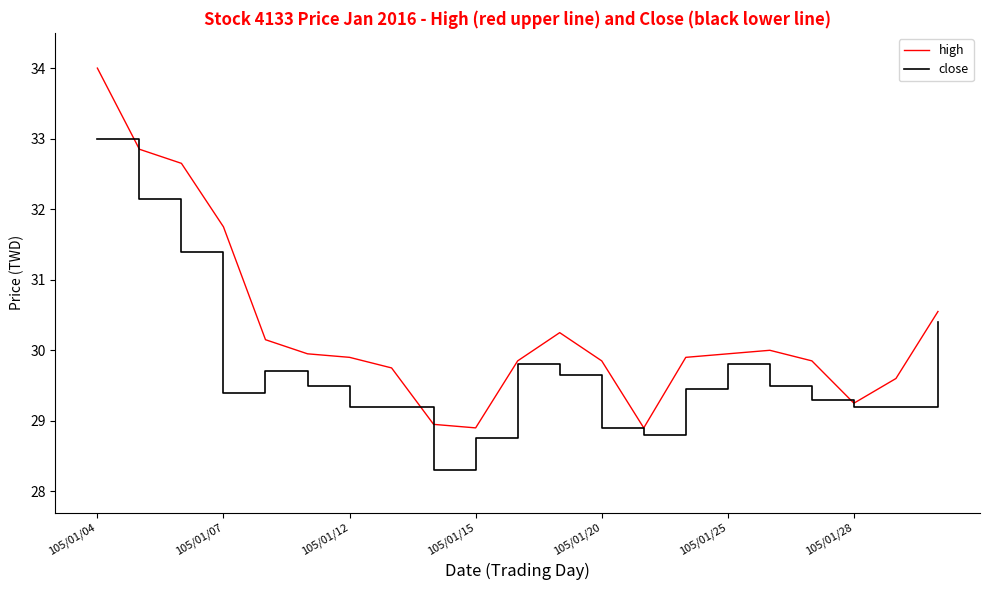

What is the maximum value for close?

33.0